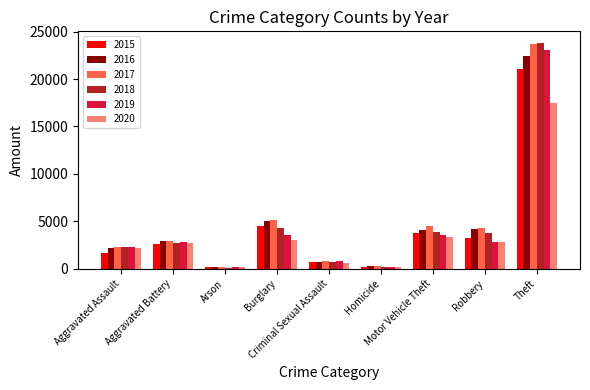

What is the approximate value of 2019 at Aggravated Battery?

2833